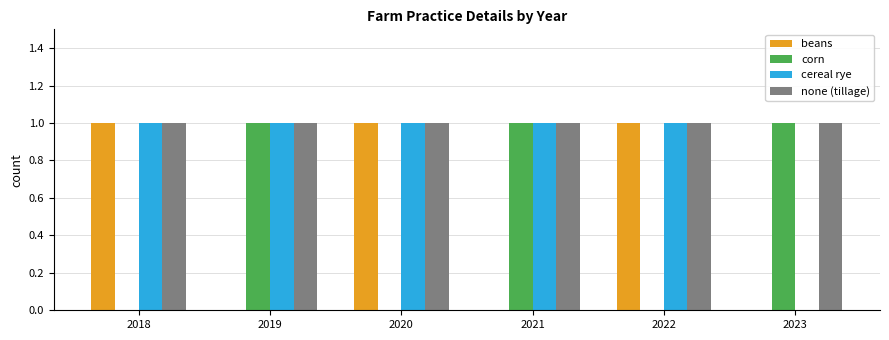

Is it true that corn equals -1 at 2022?

False